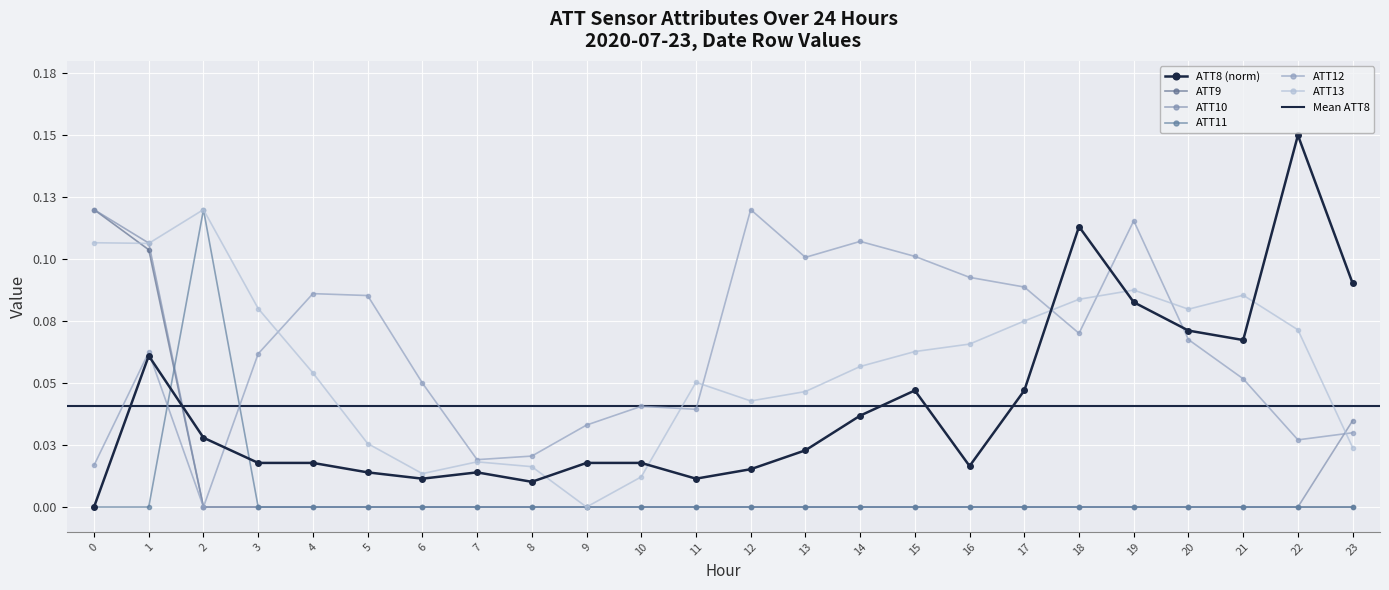

Between 6 and 11, which series saw the biggest shift?

ATT13